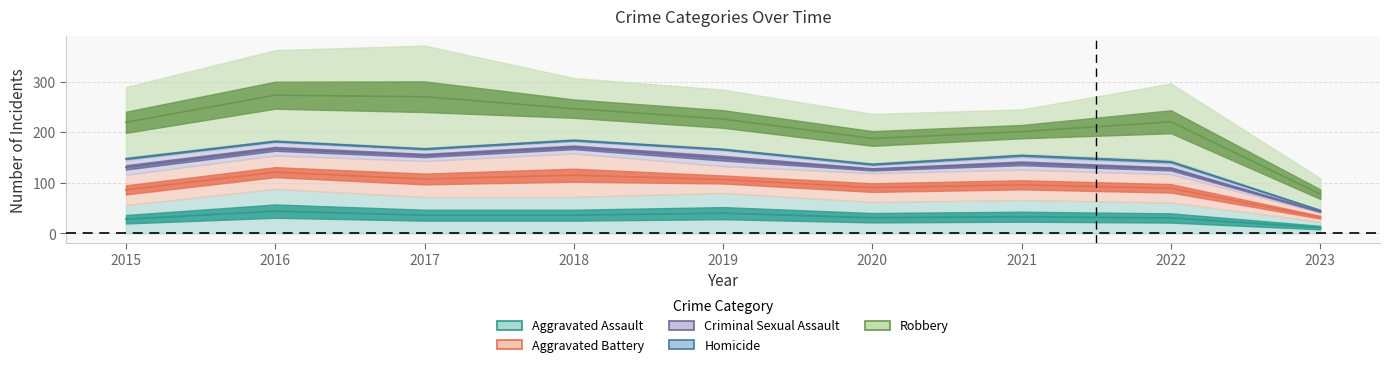

What is the difference between the Homicide values at 2019 and 2020?

1